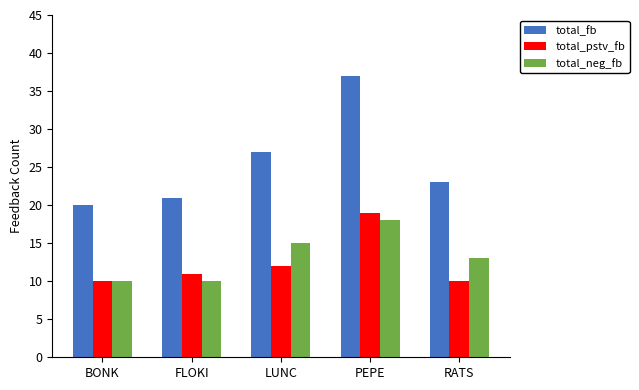

Which series has the largest range (max minus min)?

total_fb